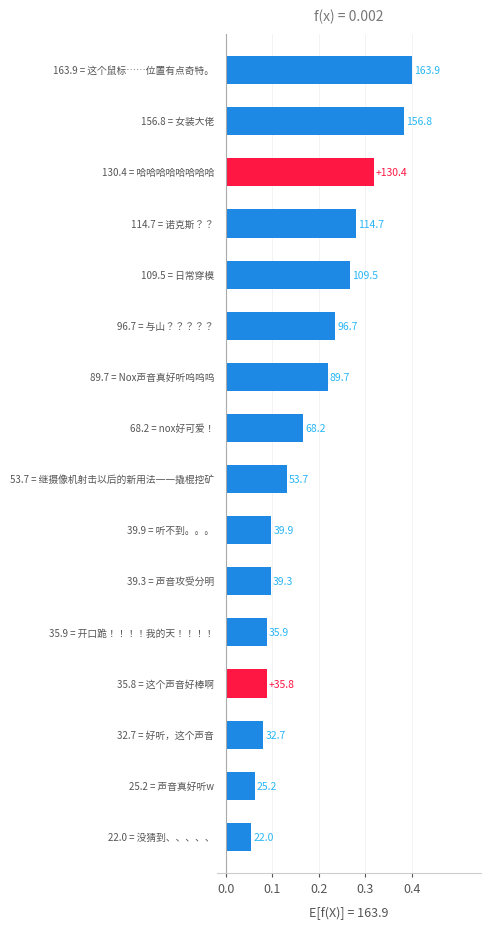

Are the bars horizontal?

Yes